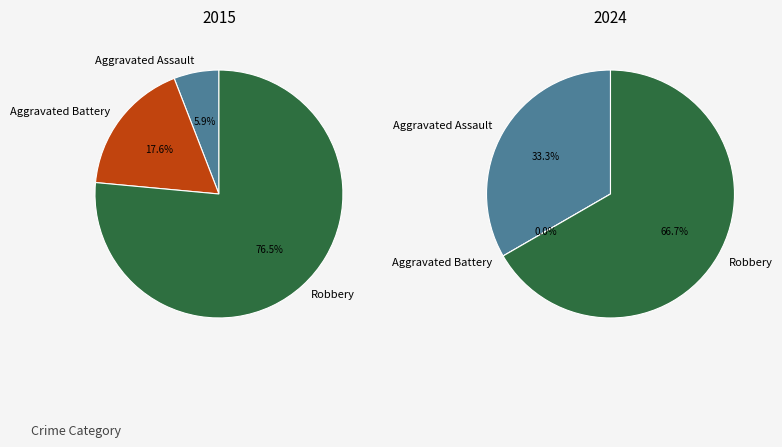

The Aggravated Battery slice represents 13% of the pie. True or false?

False